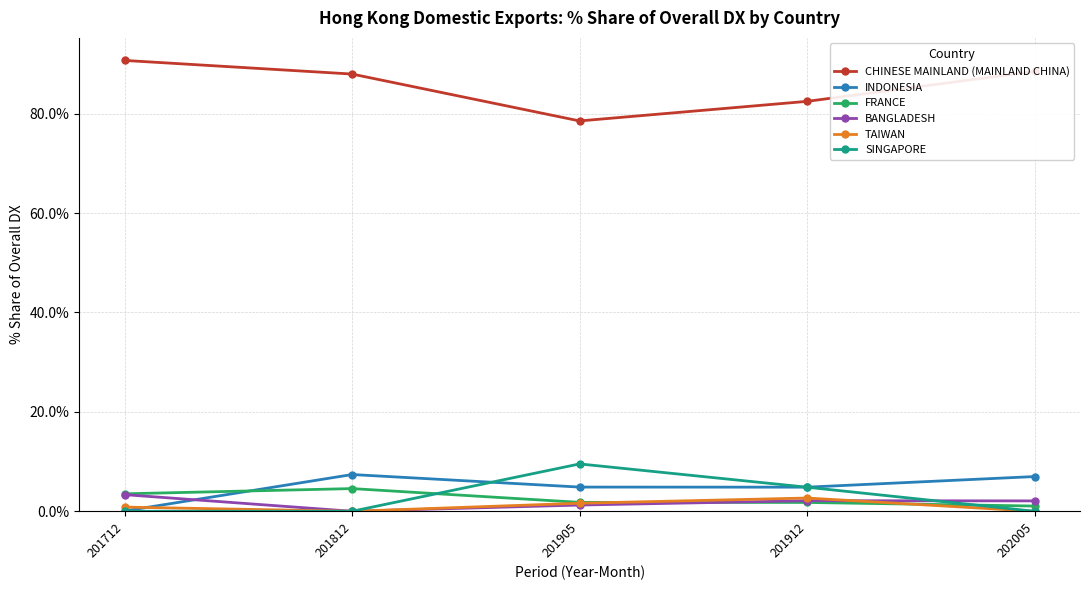

True or false: CHINESE MAINLAND (MAINLAND CHINA) has a value of 88.0 at 201812.

True